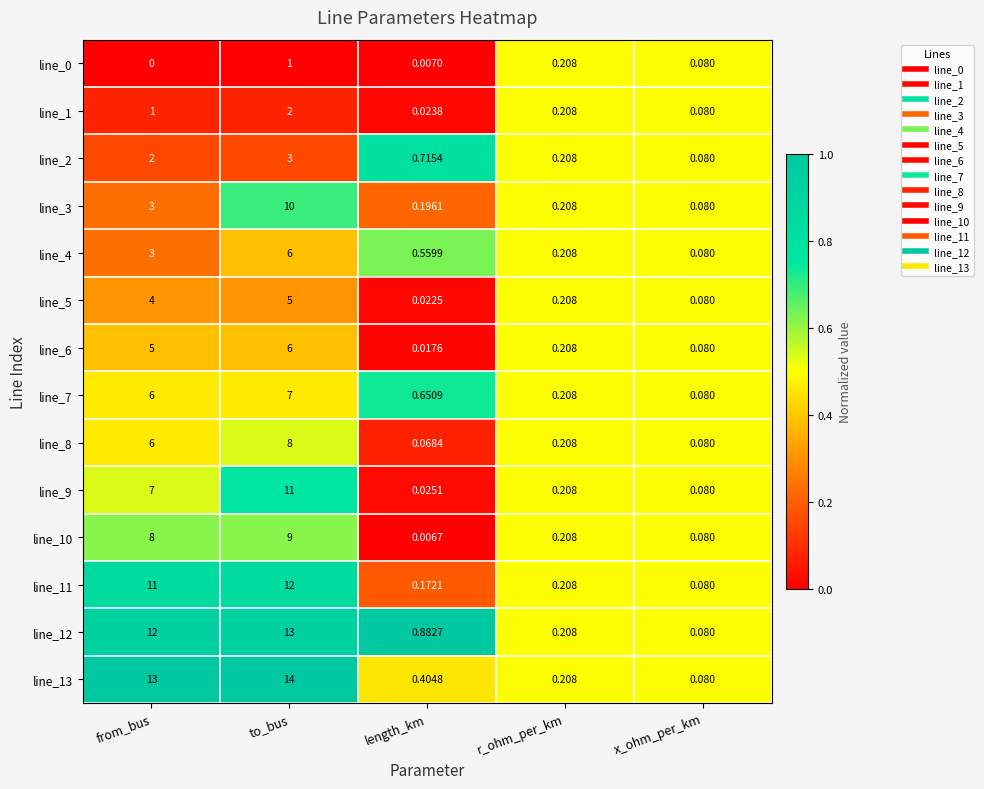

At which label is line_4 closest to 3?

from_bus